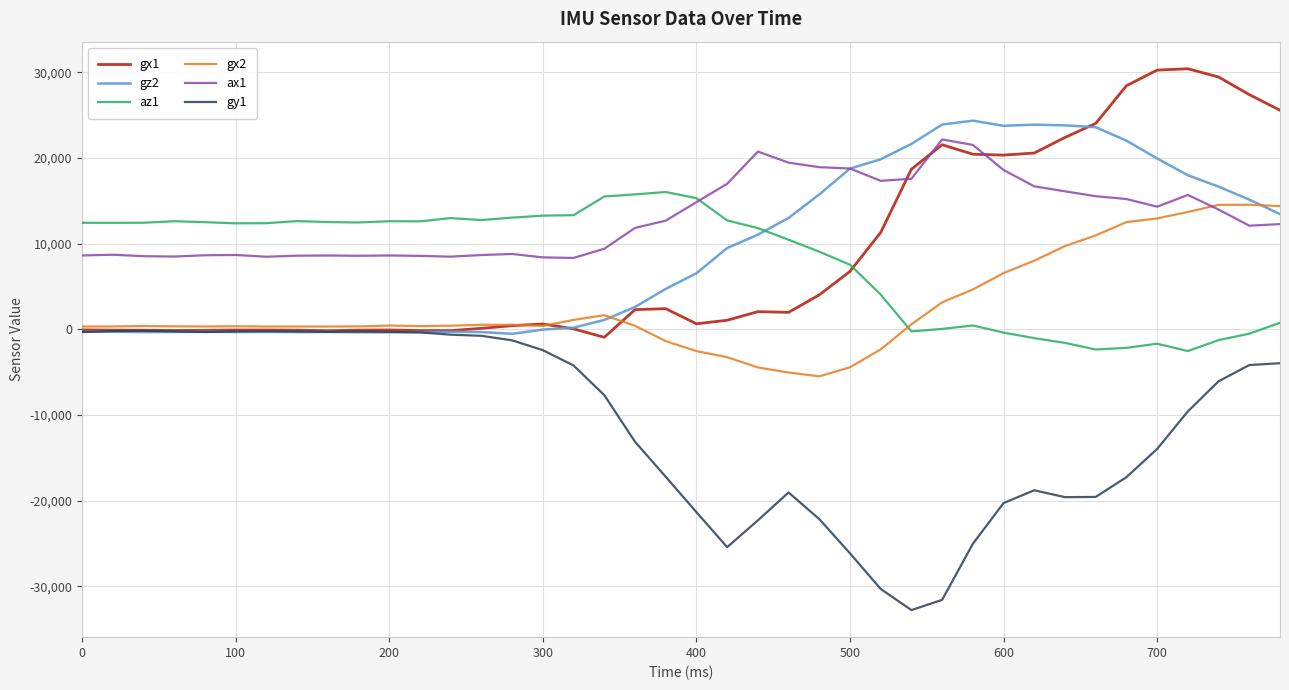

What is the lowest value of the az1 series?

-2532